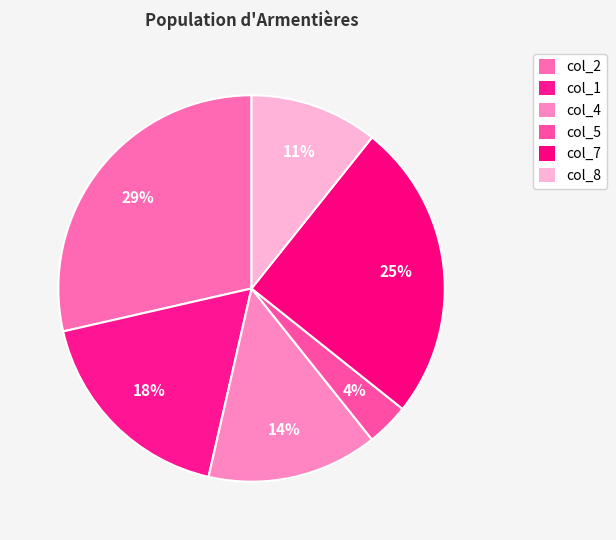

Is there any slice that represents more than half of the pie?

No